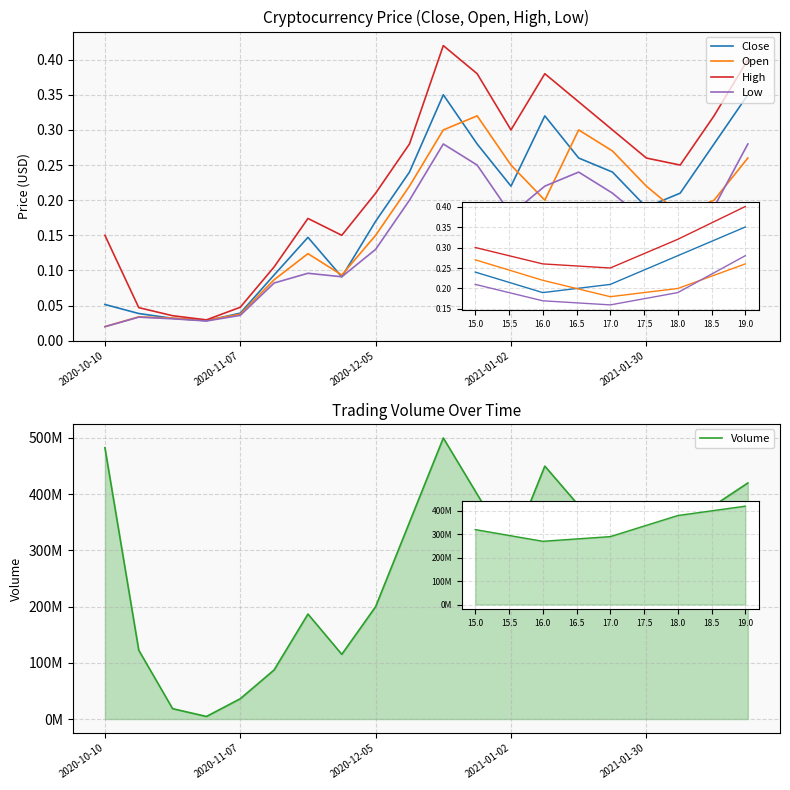

At which label is Open closest to 0?

2020-10-10